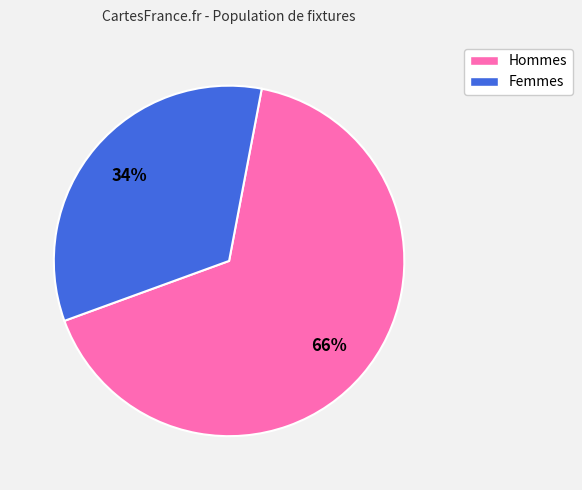

To the nearest percent, what is the average slice percentage?

50%